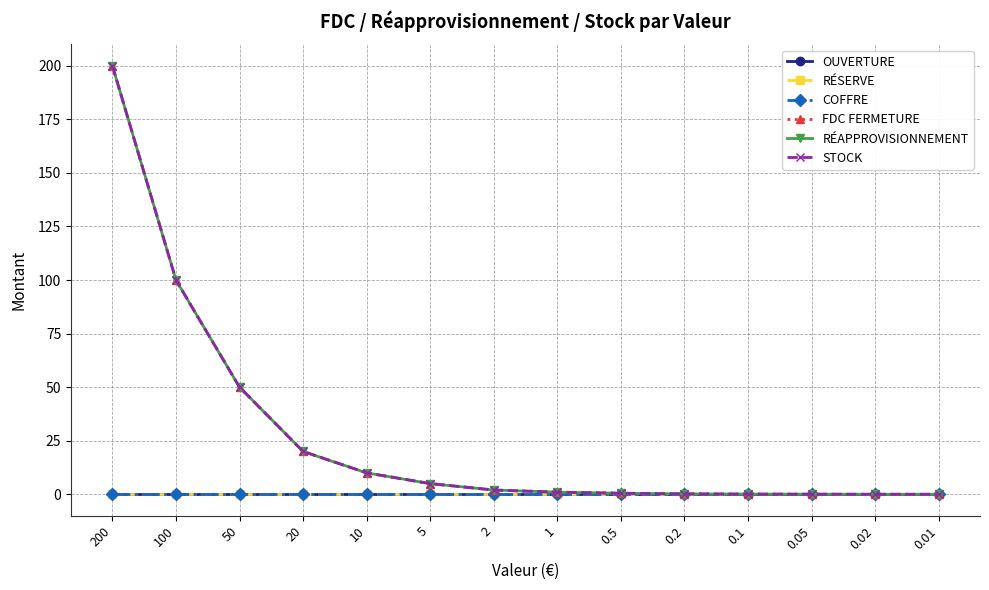

Is the value of STOCK at 100 greater than the value of OUVERTURE at 0.02?

Yes